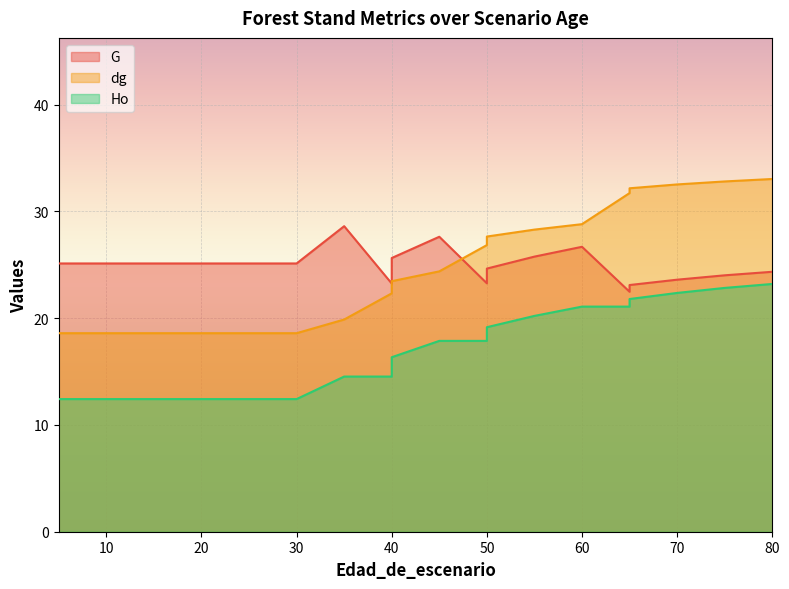

Which series changed the most between 60 and 65?

G